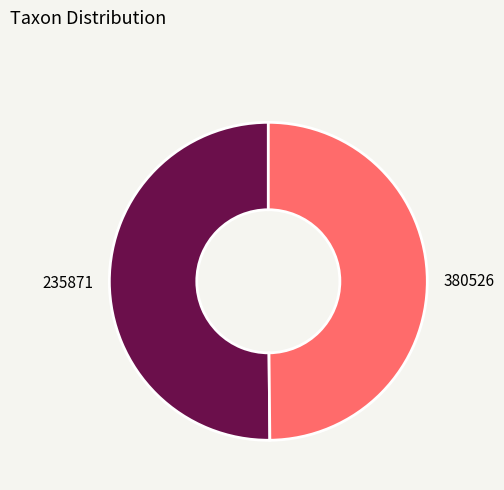

Approximately how many times larger is the value at 380526 compared to 235871?

1.0